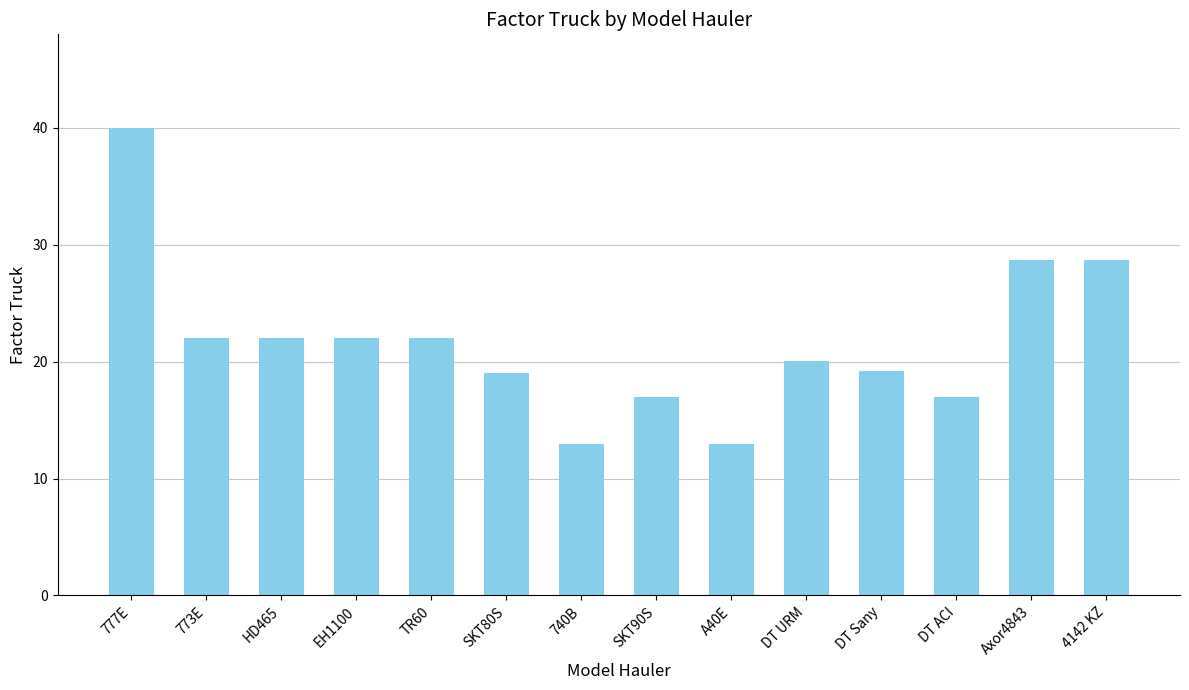

Count the number of categories in the chart.

14